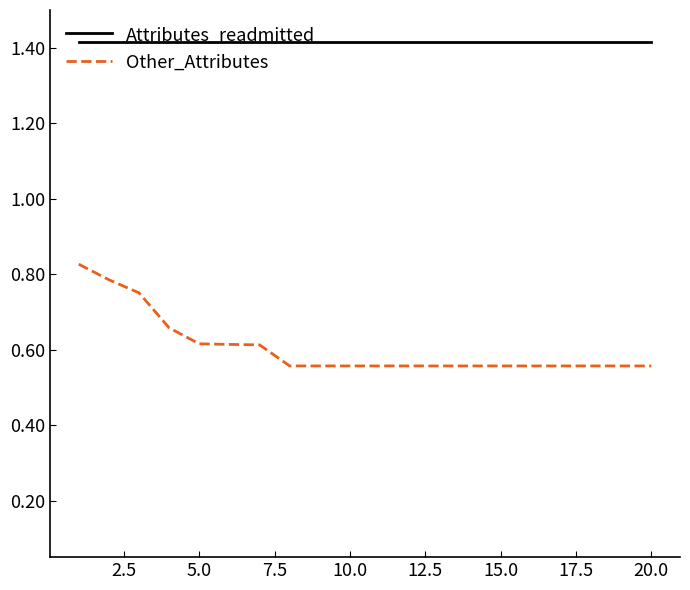

Which series has the largest total across all categories?

Attributes_readmitted